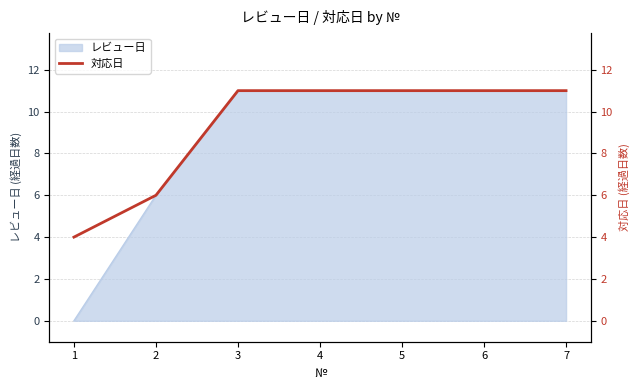

The chart shows a value of 20 at 3. True or false?

False